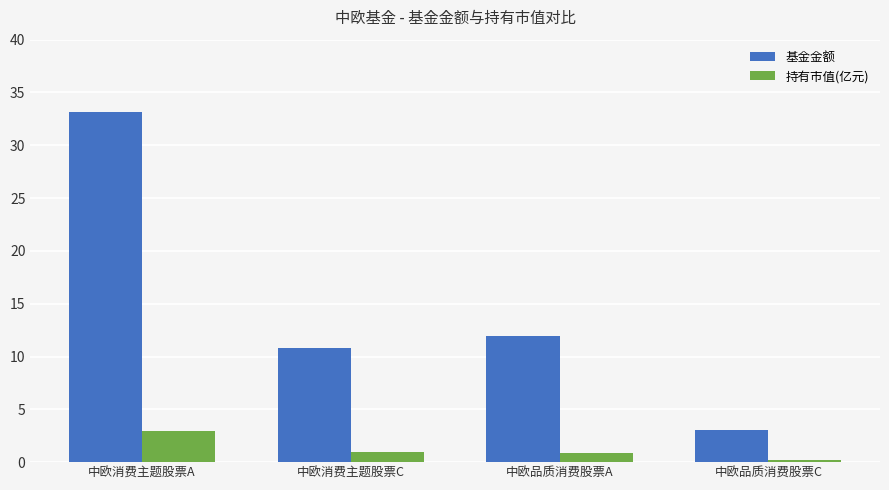

What is the value of the 持有市值(亿元) bar at the 2nd from the left?

1.0